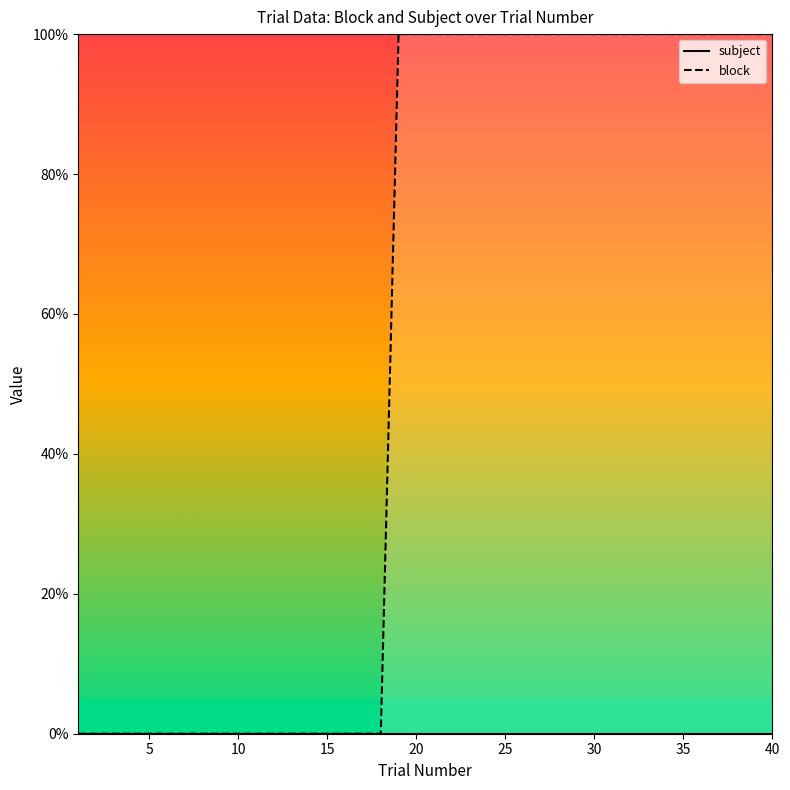

Which series has the largest range (max minus min)?

block